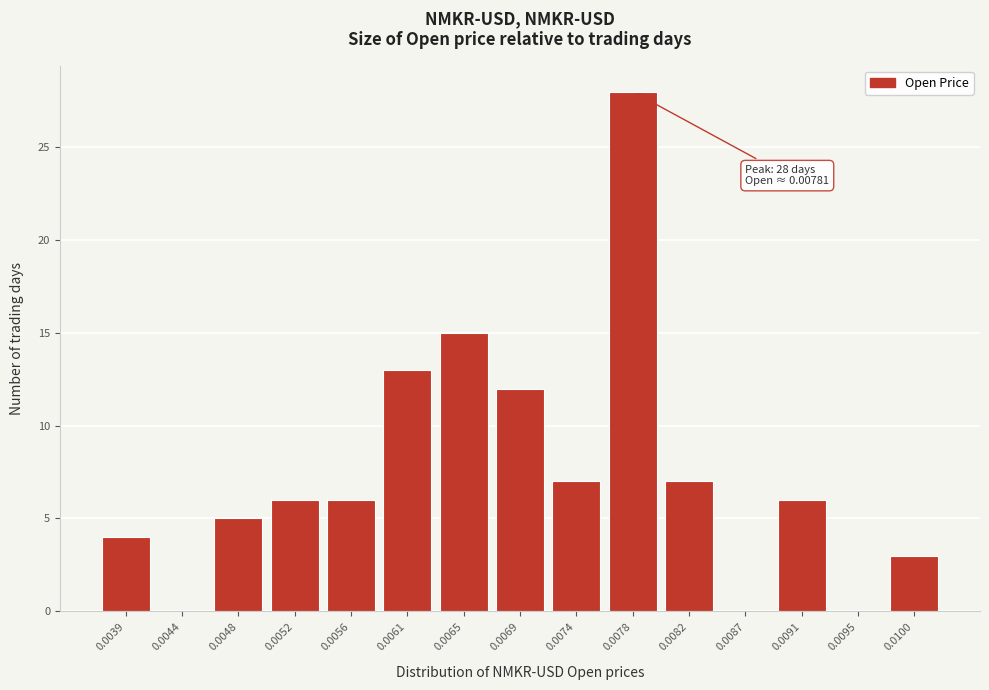

Reading left to right, list all the values displayed in this chart.

0.0039=4	0.0044=0	0.0048=5	0.0052=6	0.0056=6	0.0061=13	0.0065=15	0.0069=12	0.0074=7	0.0078=28	0.0082=7	0.0087=0	0.0091=6	0.0095=0	0.0100=3